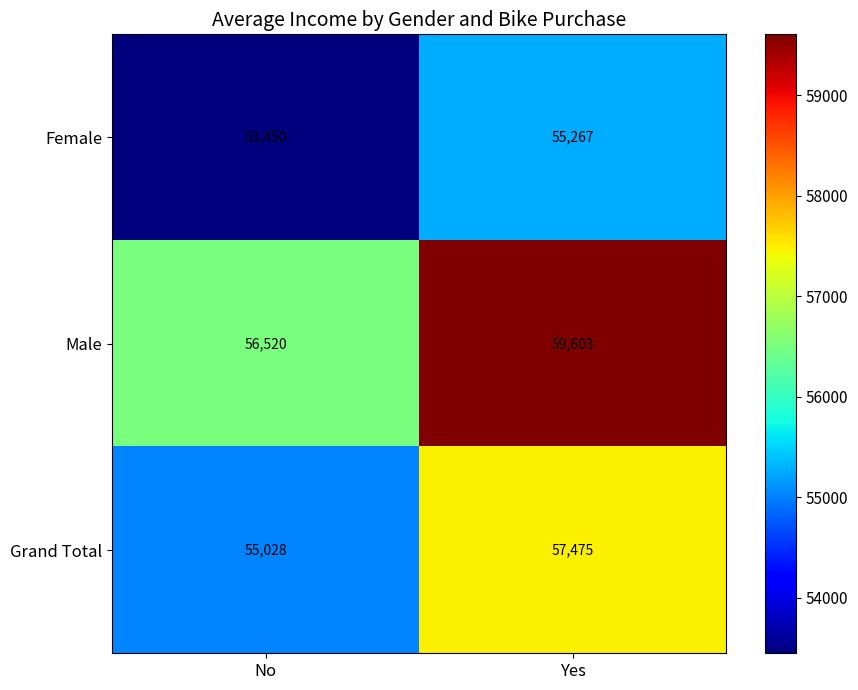

What is the difference between the maximum and minimum values in the Grand Total series?

2447